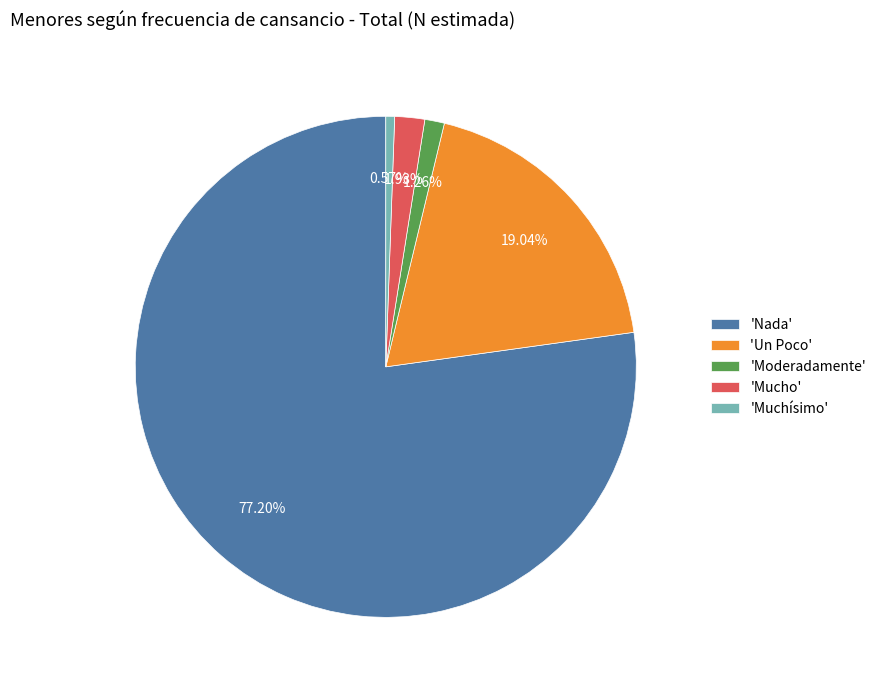

Rank the categories by value from lowest to highest.

'Muchísimo', 'Moderadamente', 'Mucho', 'Un Poco', 'Nada'